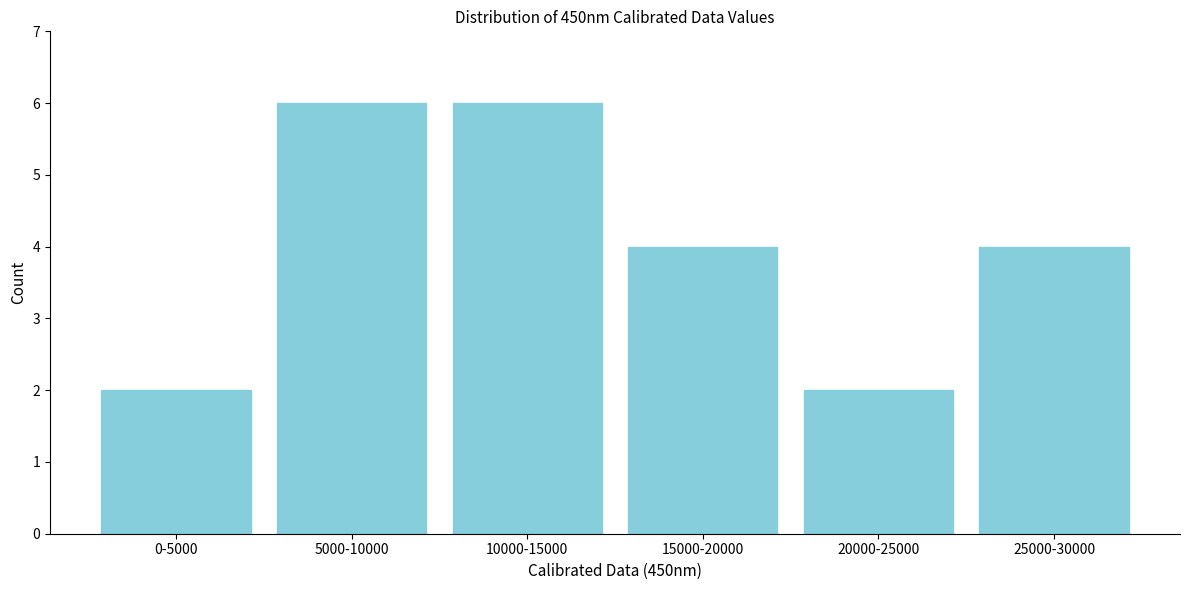

Reading right to left, list all the values displayed in this chart.

4	2	4	6	6	2